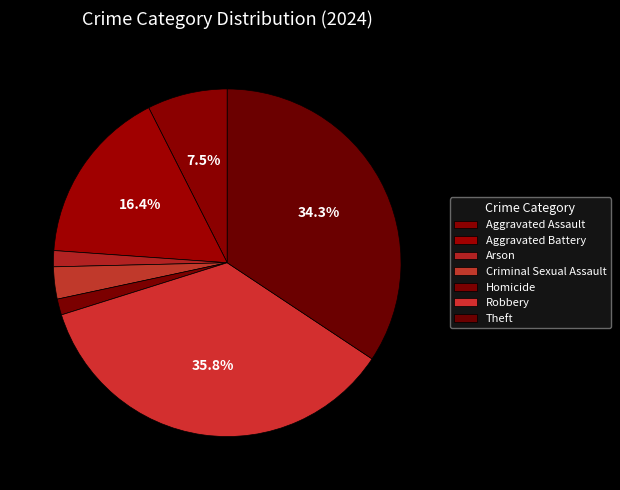

Which slice is the smallest?

Arson